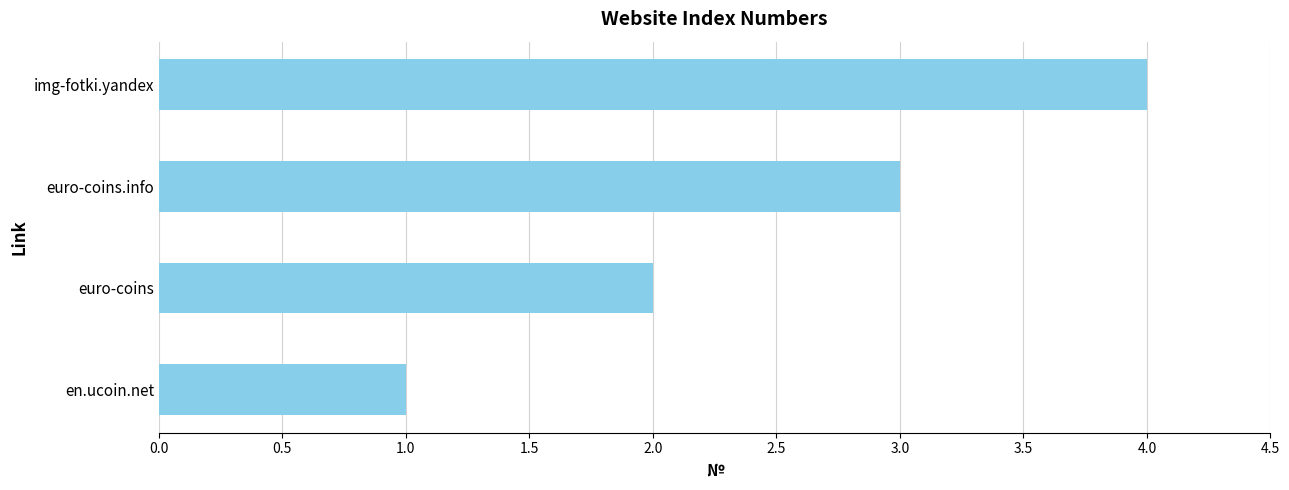

True or false: the data shows 6 at img-fotki.yandex.

False